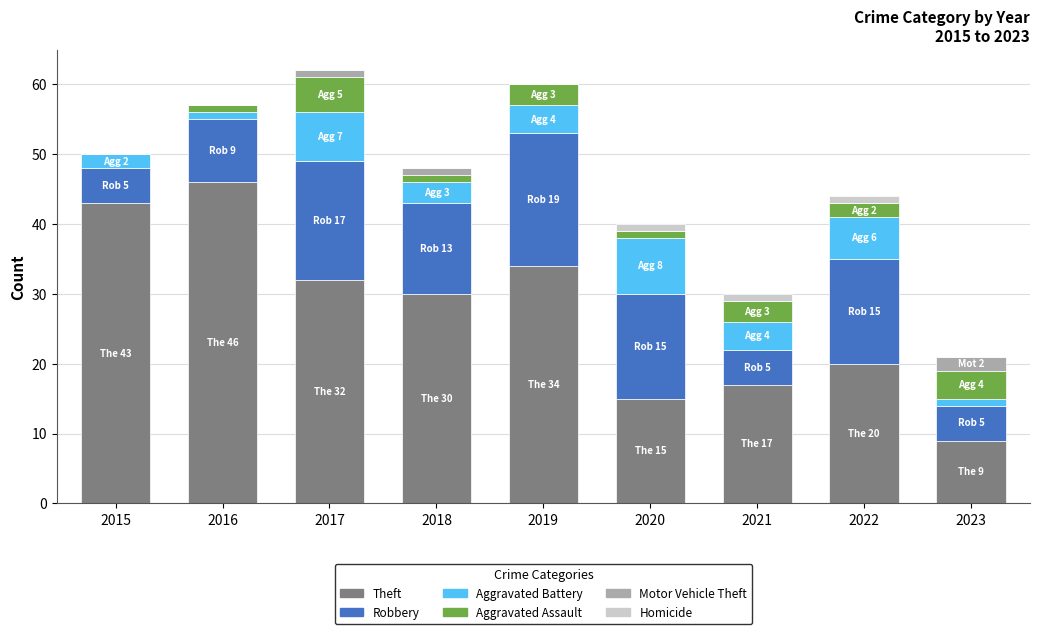

What is the maximum value for Theft?

46